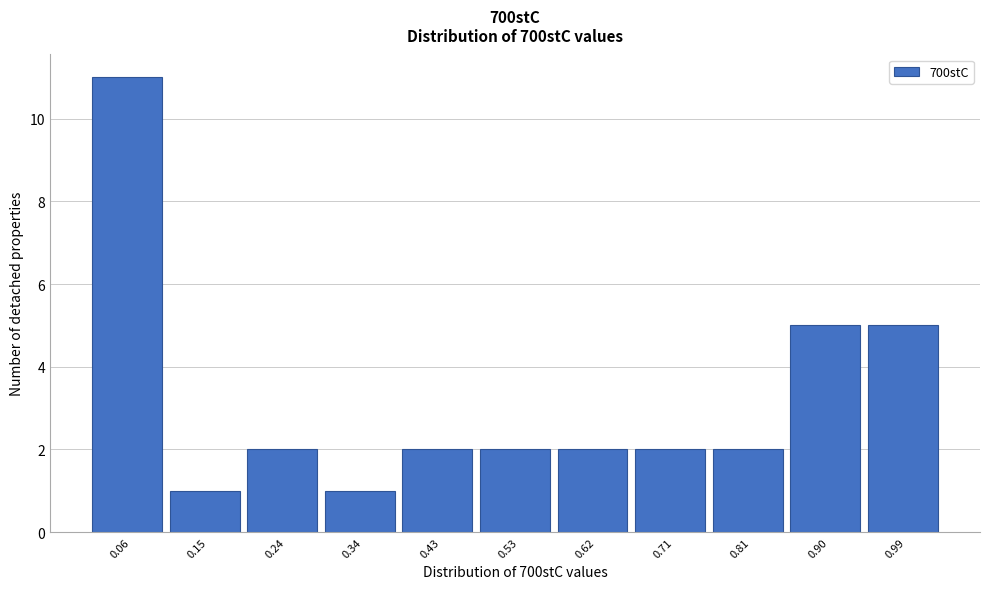

Reading left to right, transcribe this chart: for each bar, give the range it covers on the x-axis and its height. Neither the bar edges nor the heights are printed on the chart, so give them approximately, as read against the axes.

0.01 to 0.10: 11
0.10 to 0.20: 1
0.20 to 0.29: 2
0.29 to 0.38: 1
0.38 to 0.48: 2
0.48 to 0.57: 2
0.57 to 0.67: 2
0.67 to 0.76: 2
0.76 to 0.85: 2
0.85 to 0.95: 5
0.95 to 1.04: 5